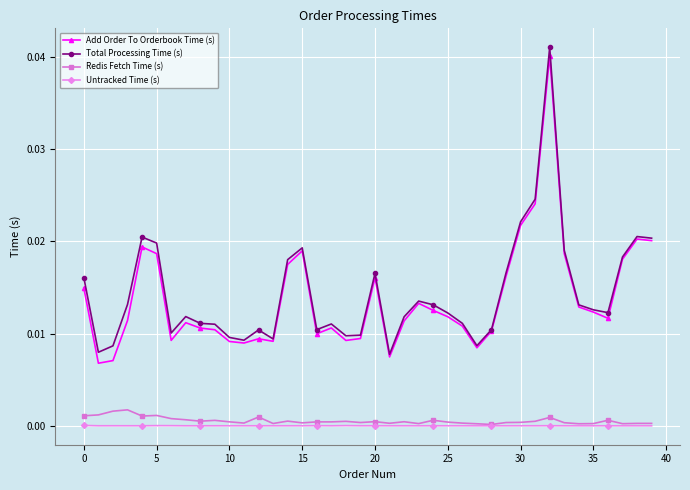

True or false: Add Order To Orderbook Time (s) and Untracked Time (s) cross at least once.

False